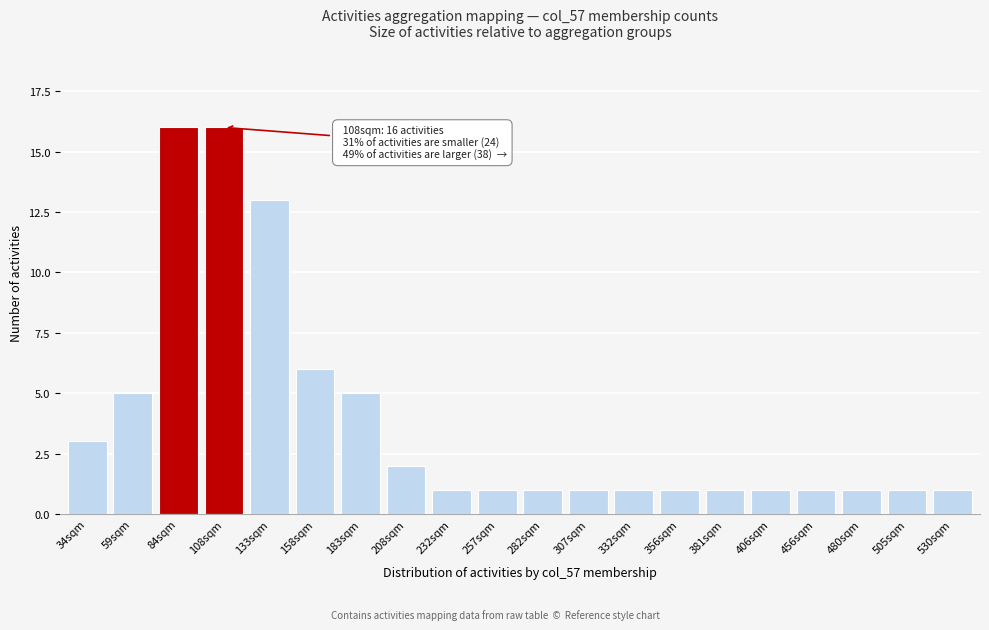

Reading right to left, transcribe all the data shown in this chart.

1	1	1	1	1	1	1	1	1	1	1	1	2	5	6	13	16	16	5	3